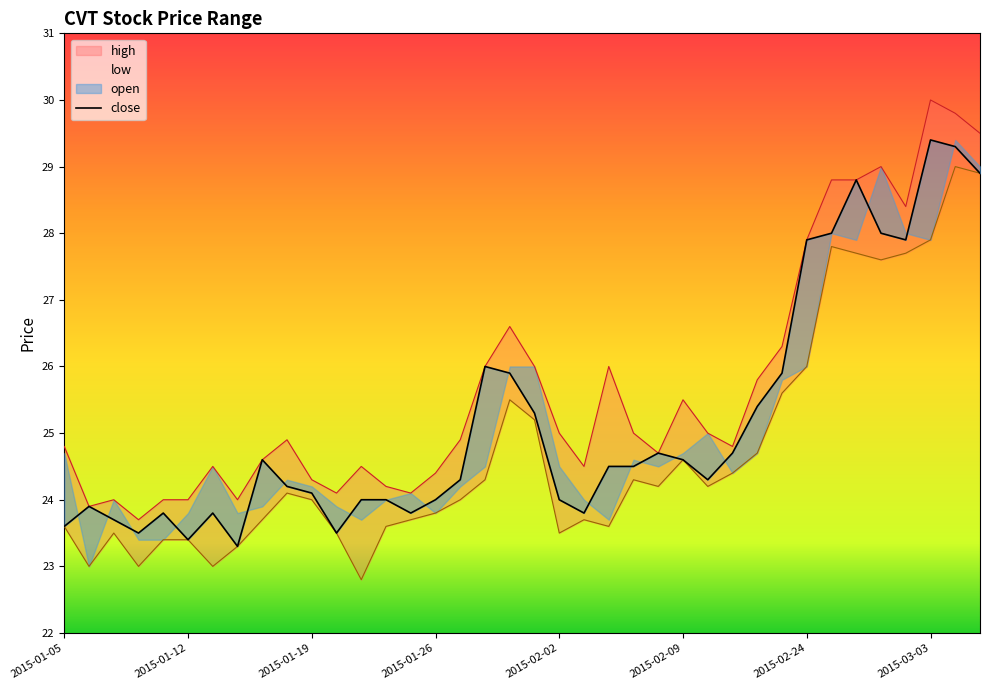

Does the chart display data point markers on the line(s)?

No